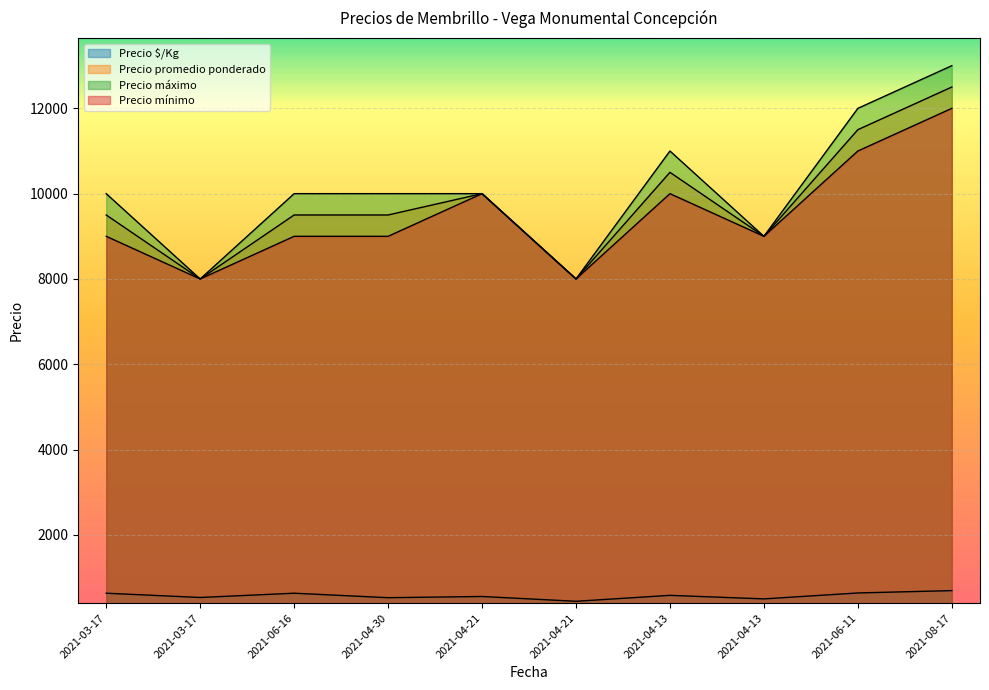

Where does the Precio mínimo series first go above 9000?

2021-04-21